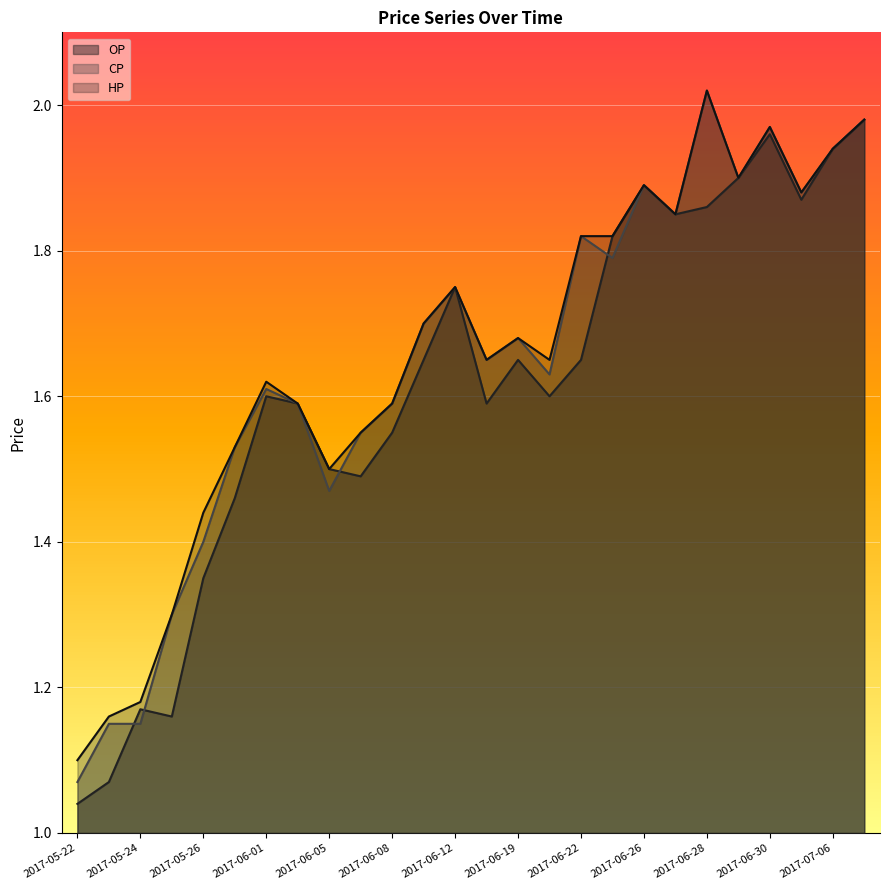

What is the label of the 11th point from the left?

2017-06-08